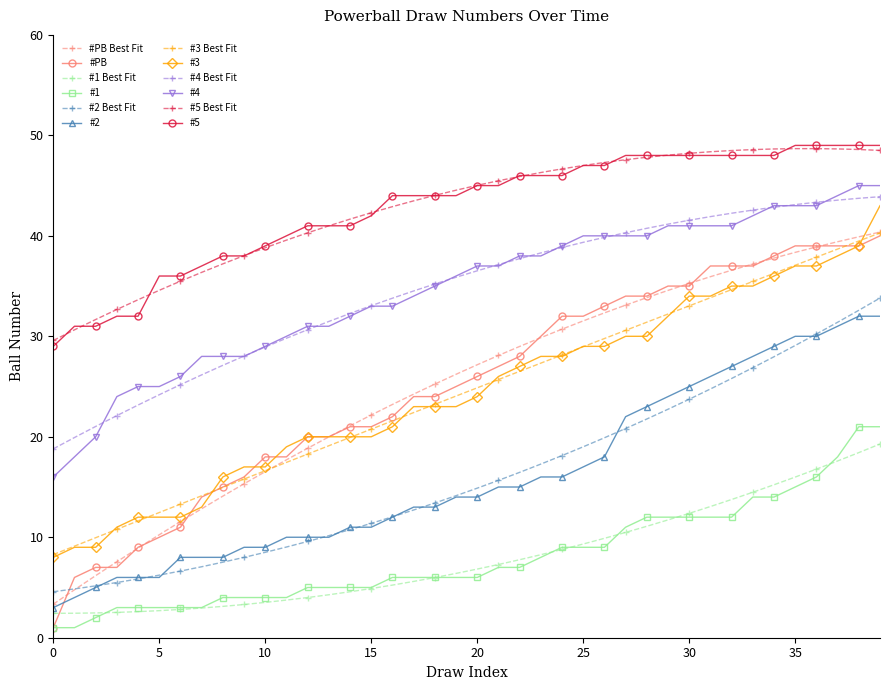

What is the value of the #2 point at the 29th from the left?

23.0